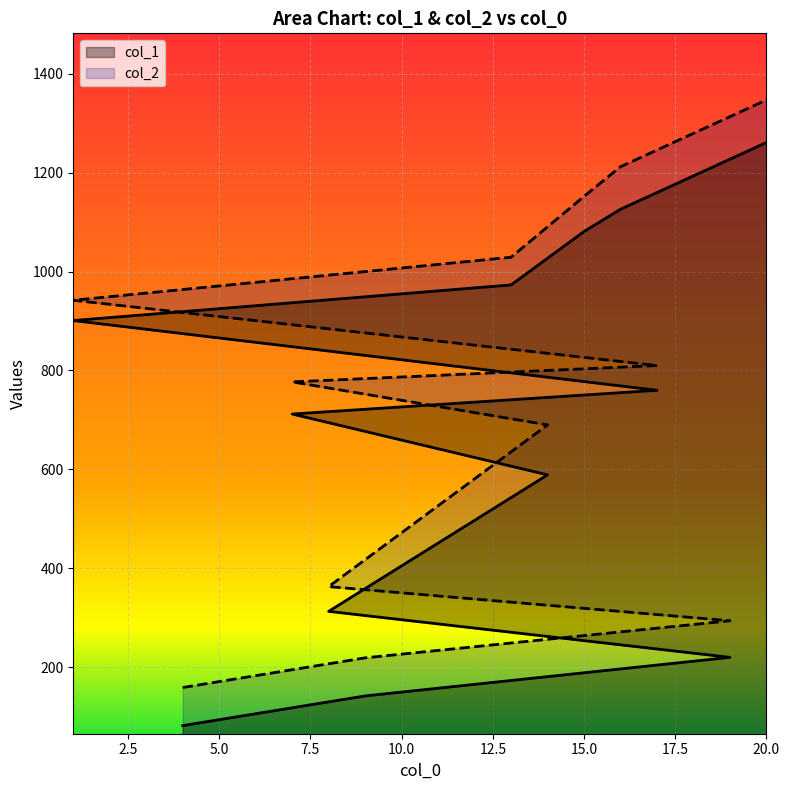

Reading left to right, transcribe all the data shown in this chart.

col_1: 4=82	9=142	19=220	8=313	14=589	7=712	17=760	1=901	13=973	15=1081	16=1126	20=1261
col_2: 4=159	9=219	19=294	8=363	14=690	7=777	17=810	1=942	13=1029	15=1152	16=1212	20=1347